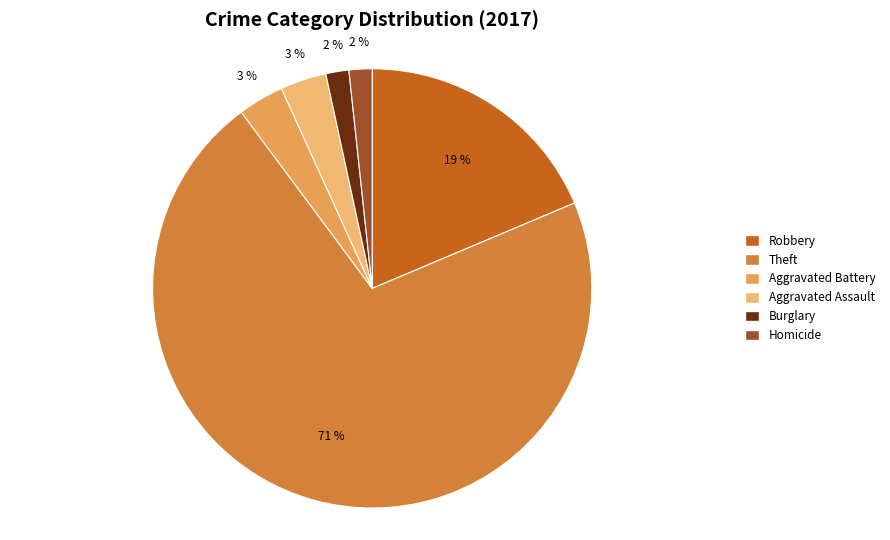

What is the largest slice in the pie chart?

Theft